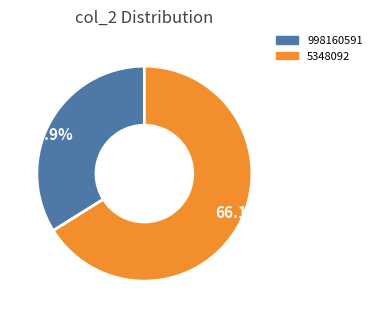

Between 5348092 and 998160591, which is larger?

5348092